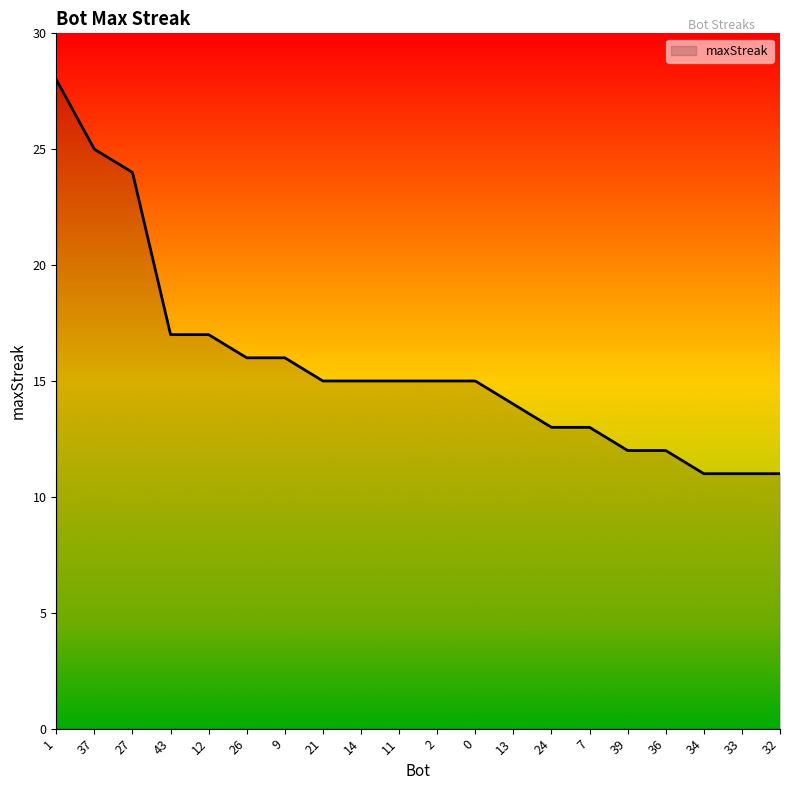

Reading left to right, what are all the values shown in this chart?

1=28	37=25	27=24	43=17	12=17	26=16	9=16	21=15	14=15	11=15	2=15	0=15	13=14	24=13	7=13	39=12	36=12	34=11	33=11	32=11